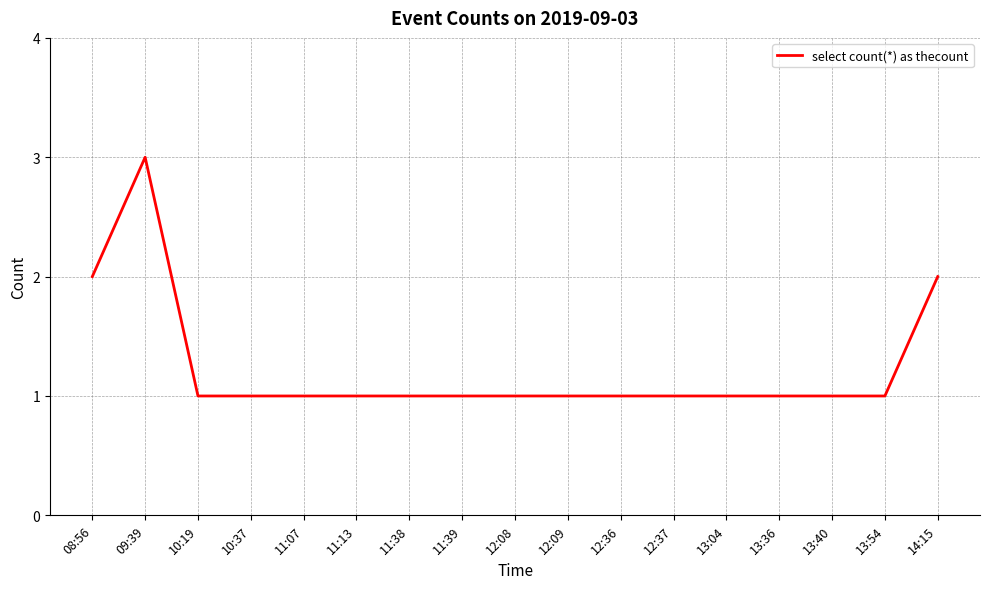

What position from the right is 10:37?

14